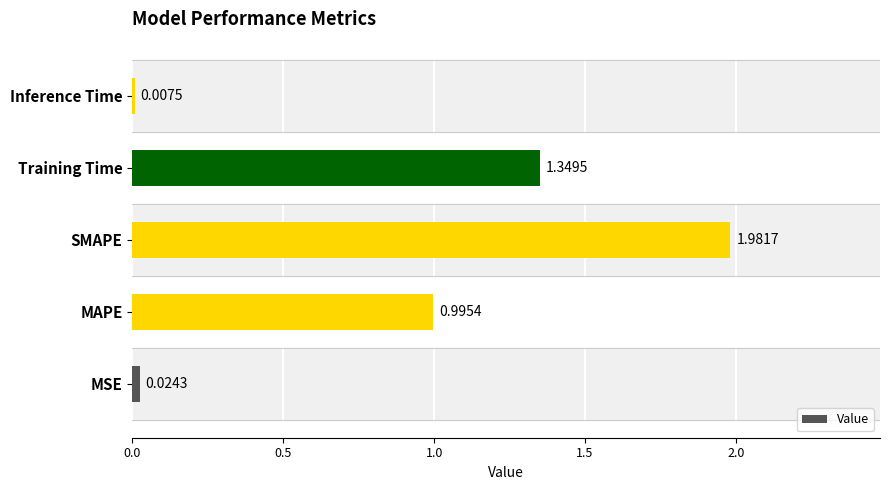

What is the sum of all values?

4.4